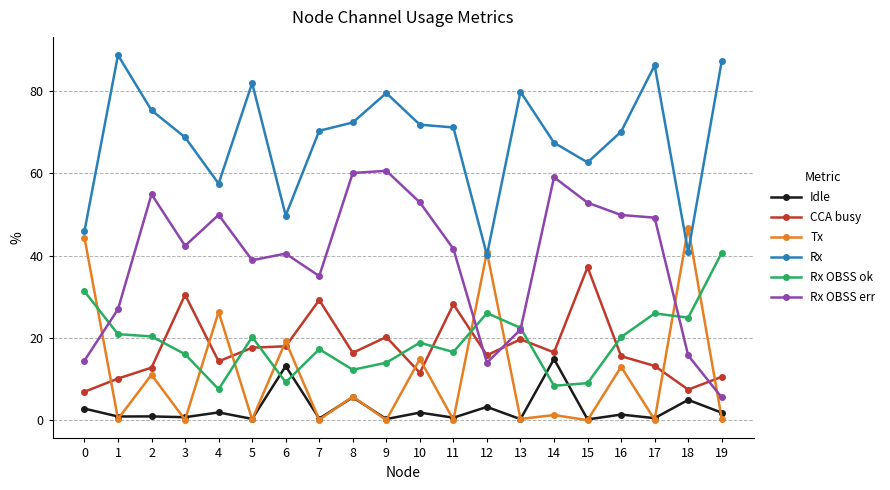

What is the sum of all Rx OBSS ok values?

381.9